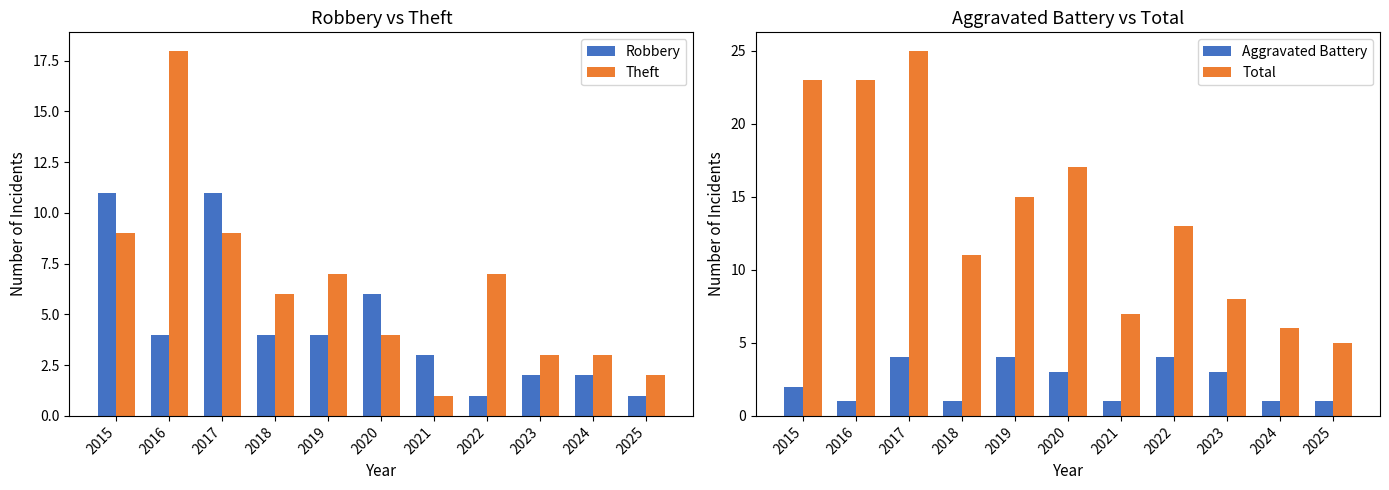

Rank the series by their average value, from lowest to highest.

Aggravated Battery, Robbery, Theft, Total